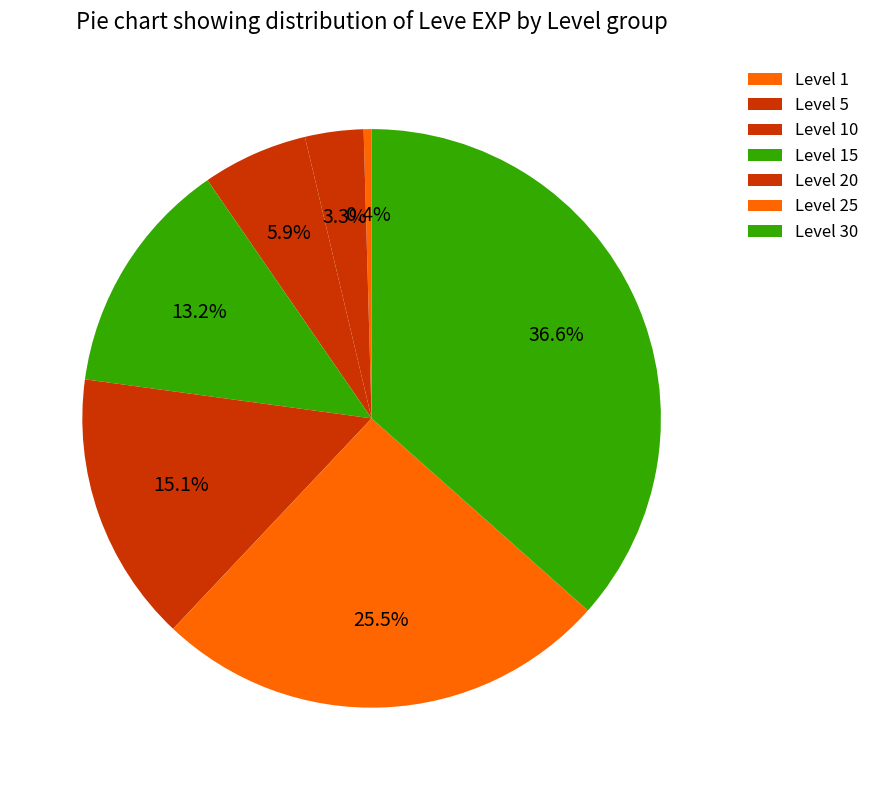

Count the number of slices in the pie.

7